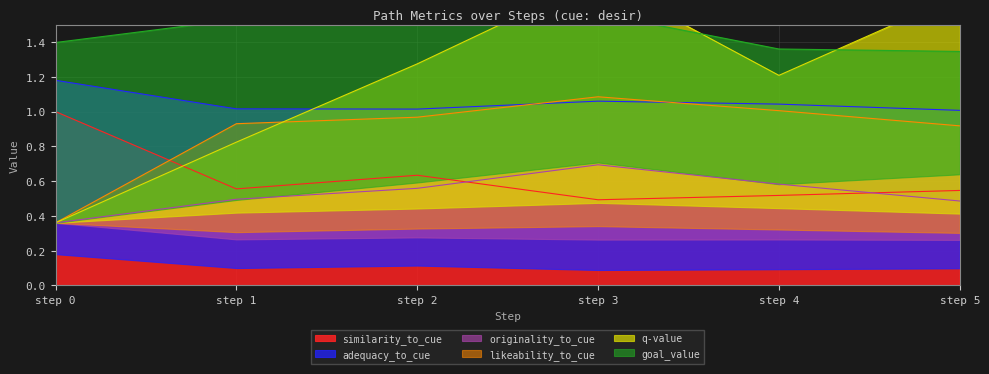

The similarity_to_cue series shows 0.3 at step 4. True or false?

False